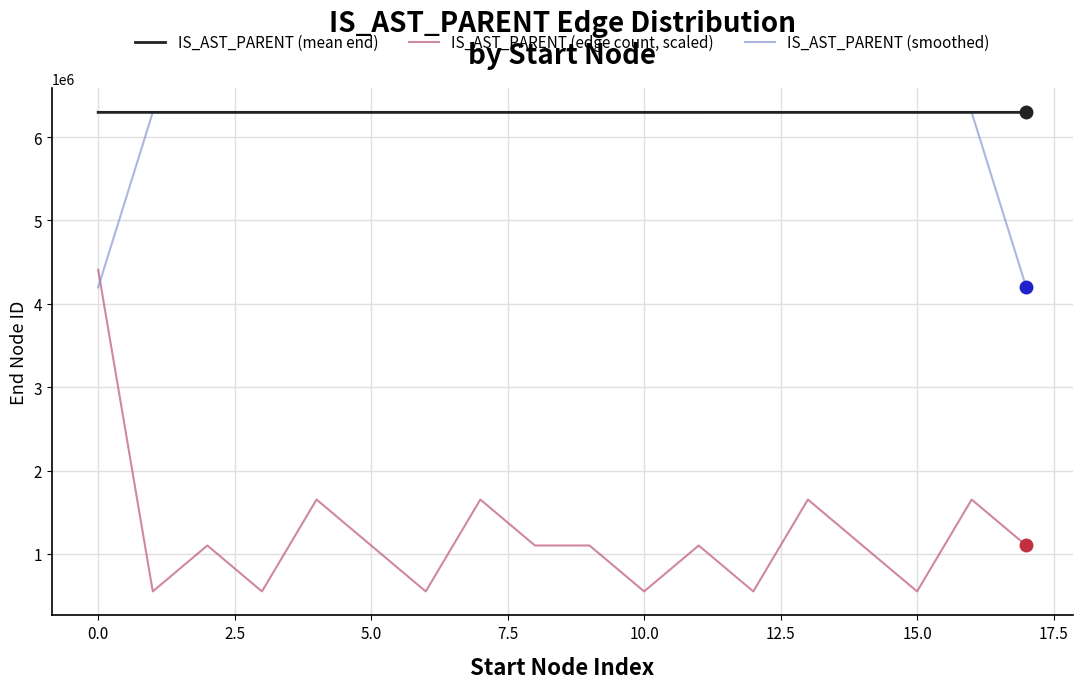

At how many categories does at least one series exceed 2321813?

18